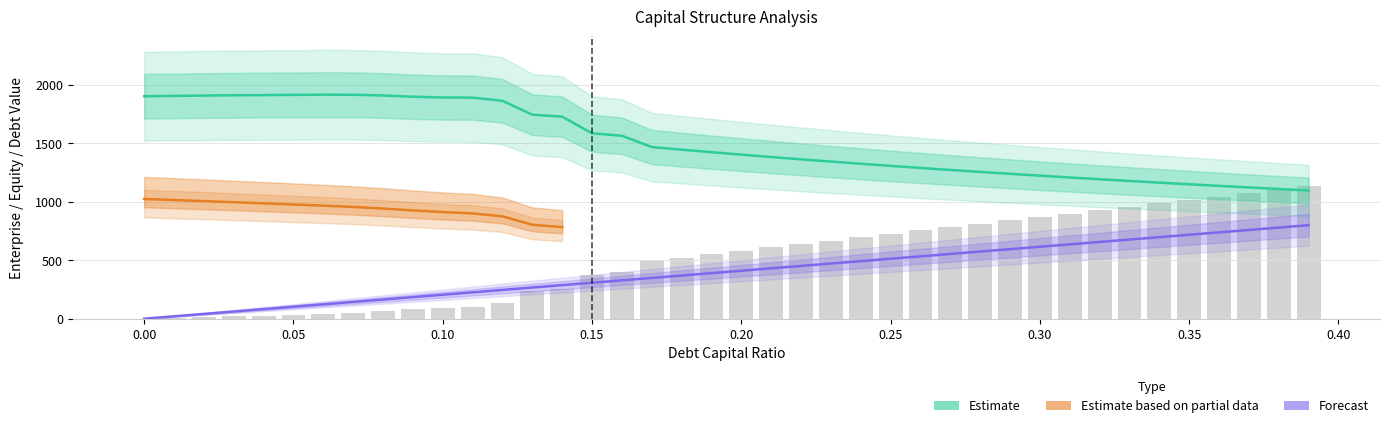

Which series has the largest range (max minus min)?

equity_value